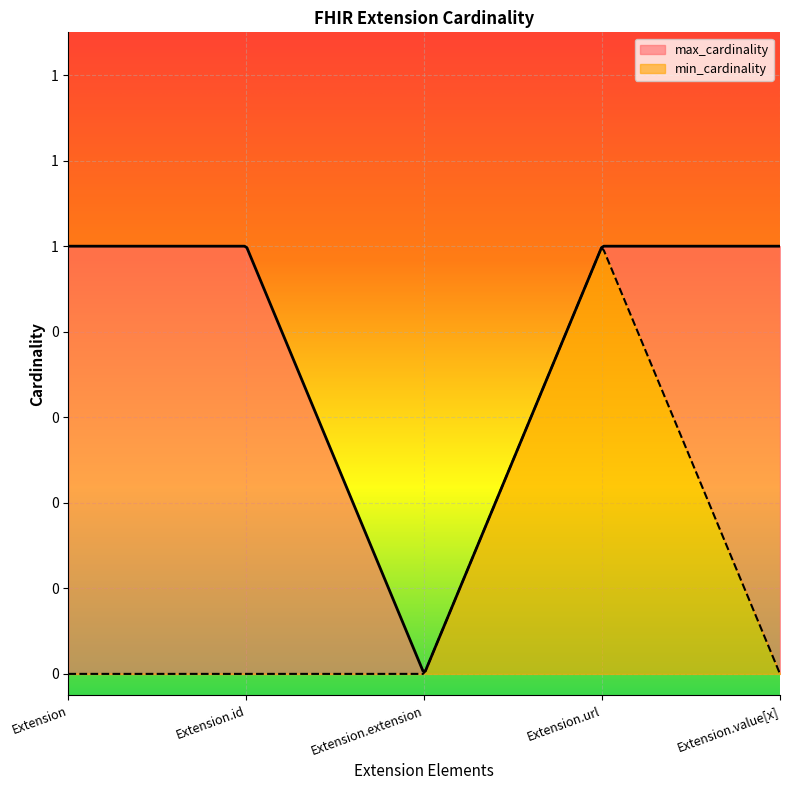

Is it true that min_cardinality equals 1 at Extension.url?

True